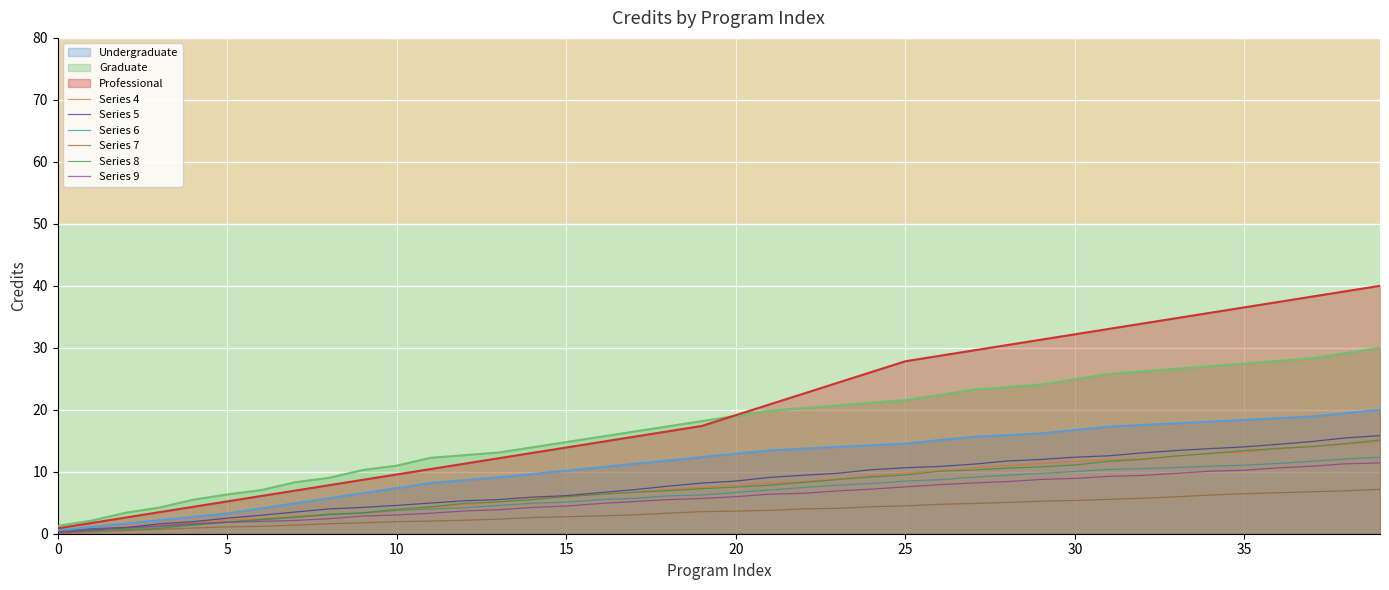

What is the highest value of the Series 9 series?

11.4